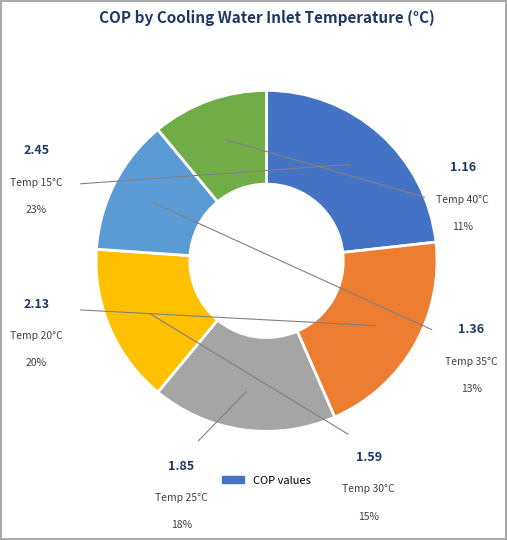

What percentage is the 20 slice, to the nearest percent?

20%